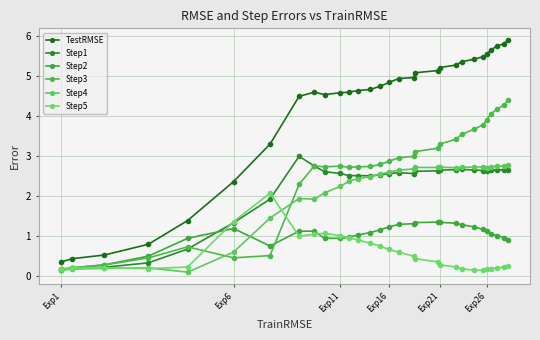

What is the average value of the TestRMSE series?

4.2